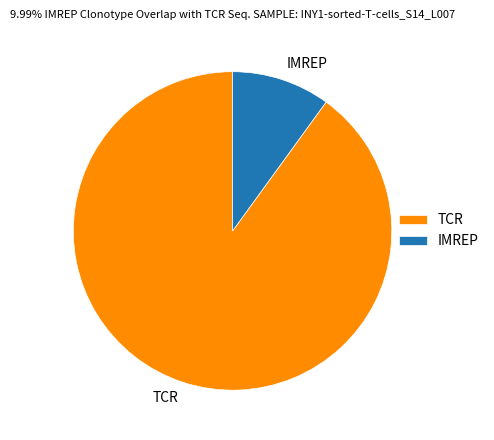

Rank the categories by value from highest to lowest.

TCR, IMREP